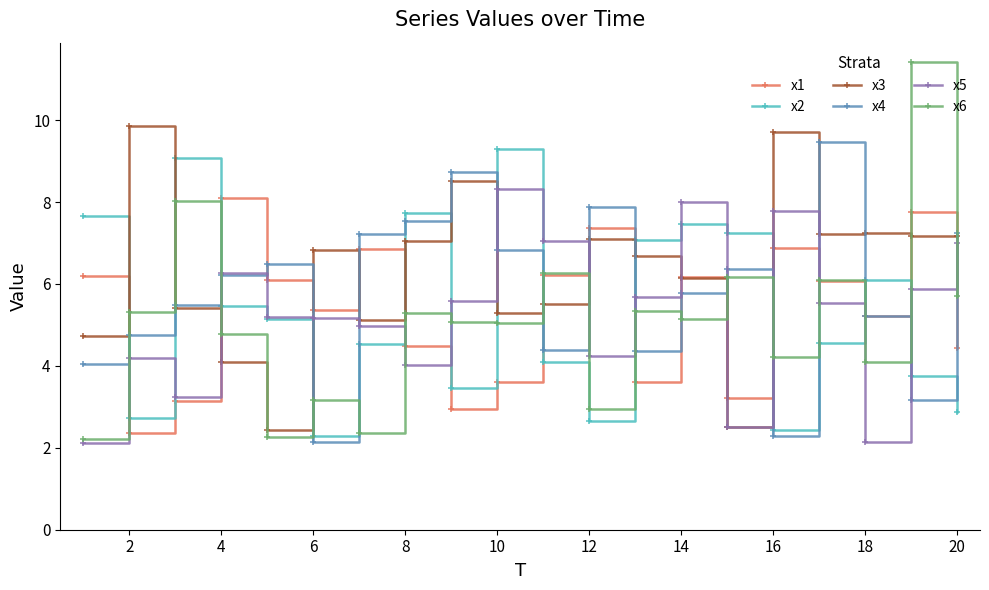

Does the chart have visible grid lines?

No